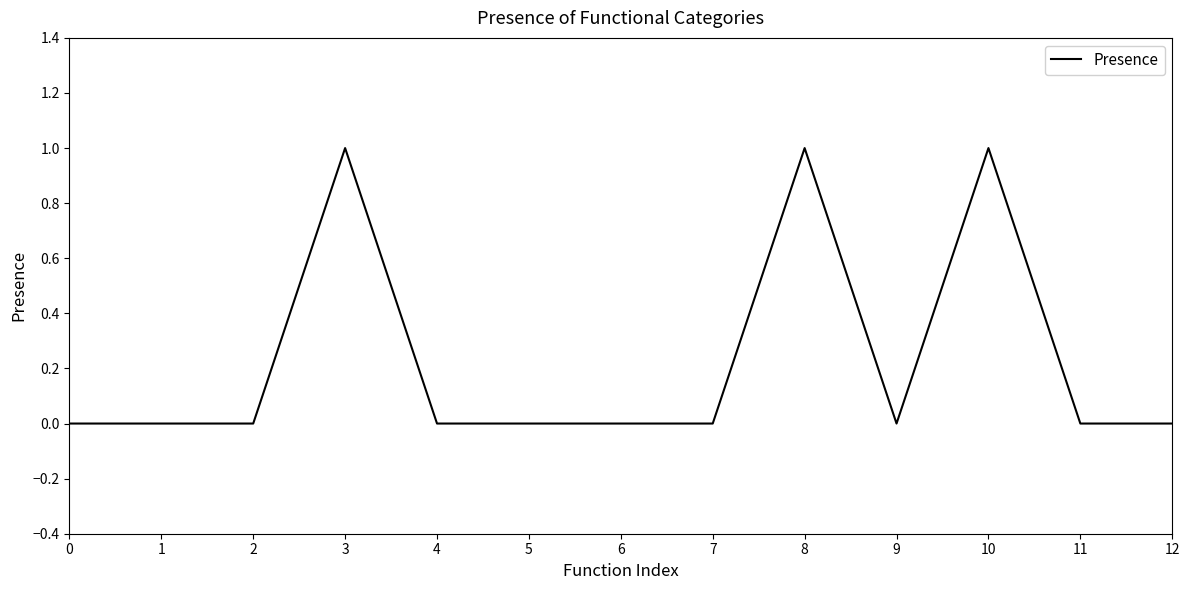

Count the values in the range 0 to 1.

13